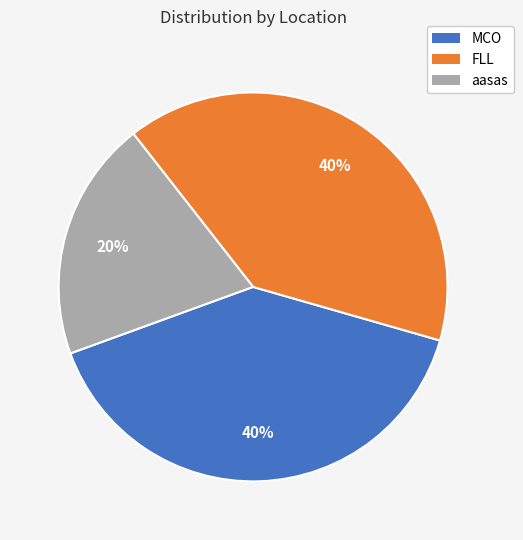

Between MCO and aasas, which is larger?

MCO